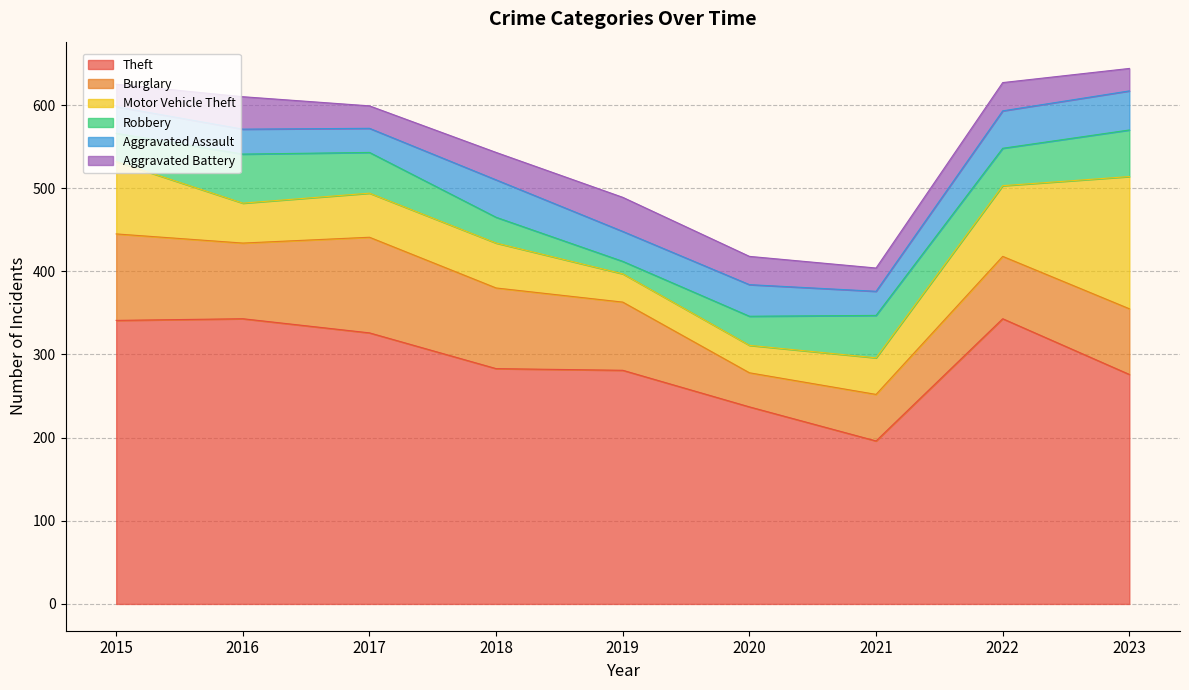

Which label corresponds to the largest value in the chart?

2016